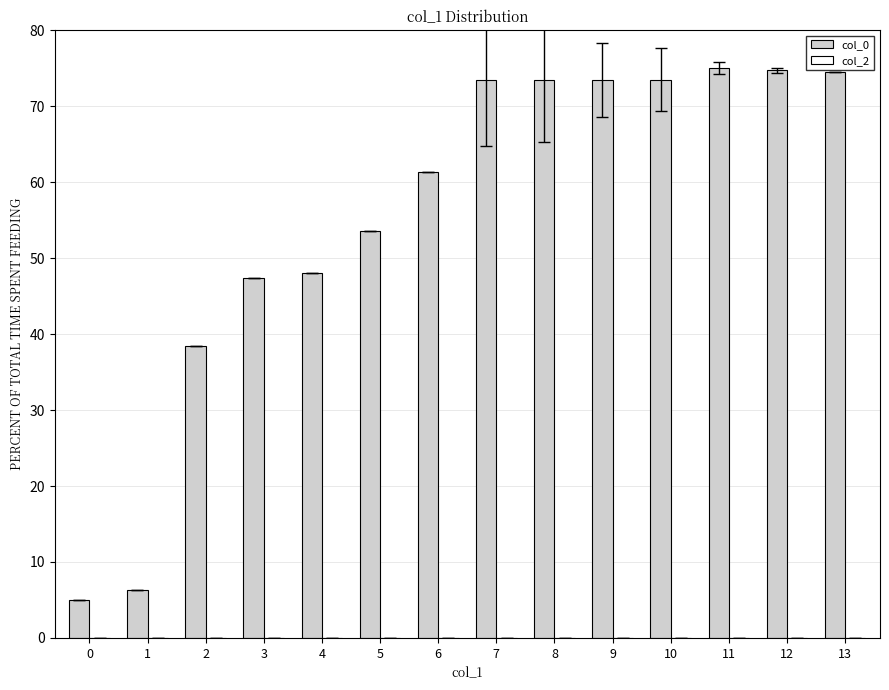

What is the average value?

55.6